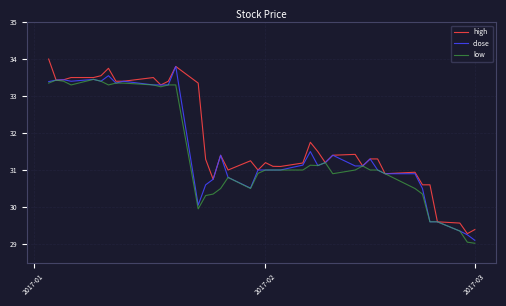

What is the highest value of the low series?

33.5